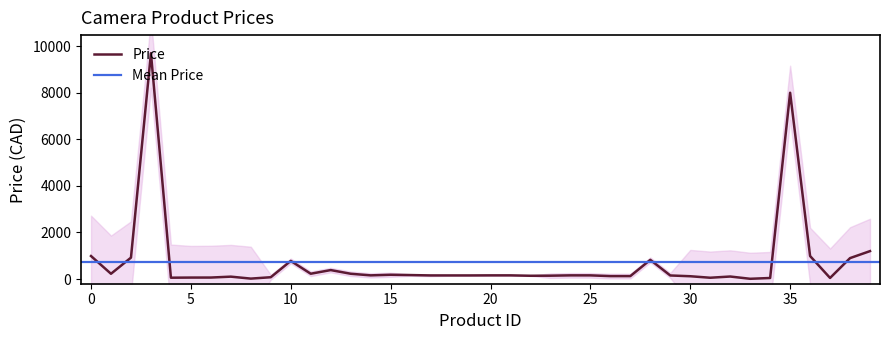

What is the ratio of the value at 34 to the value at 5?

0.7